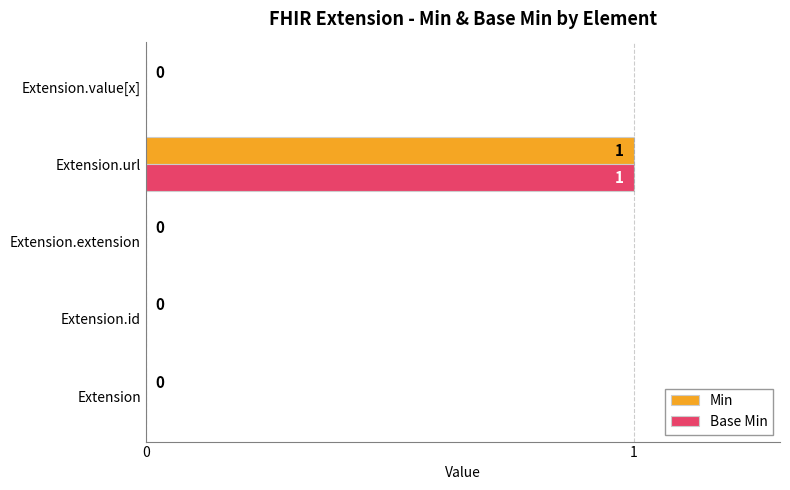

The value of Min at Extension.value[x] is 0. True or false?

True